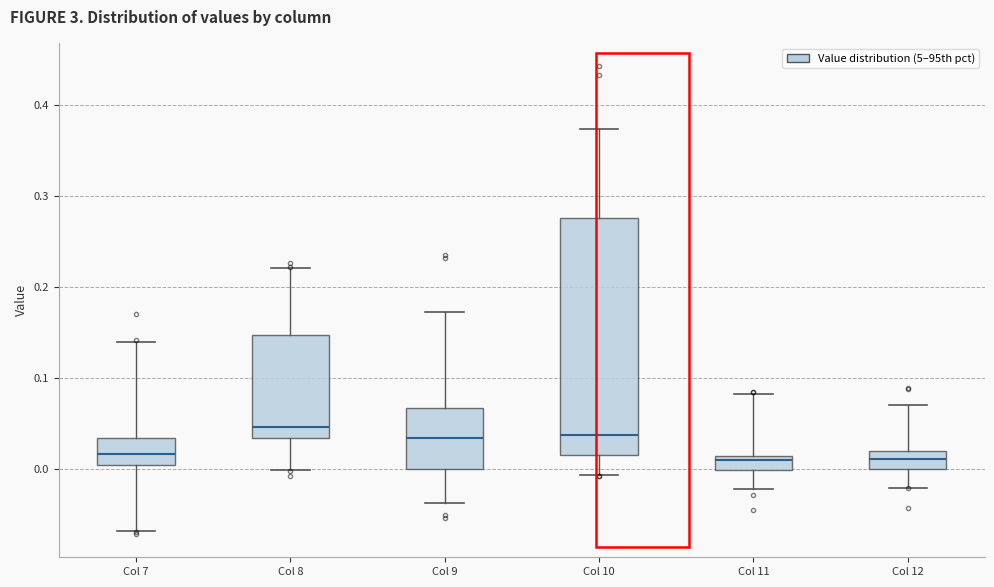

Where is the upper edge of the box for Col 12 on the y-axis? The values are not printed on the chart, so give them approximately, as read against the axis.

0.02